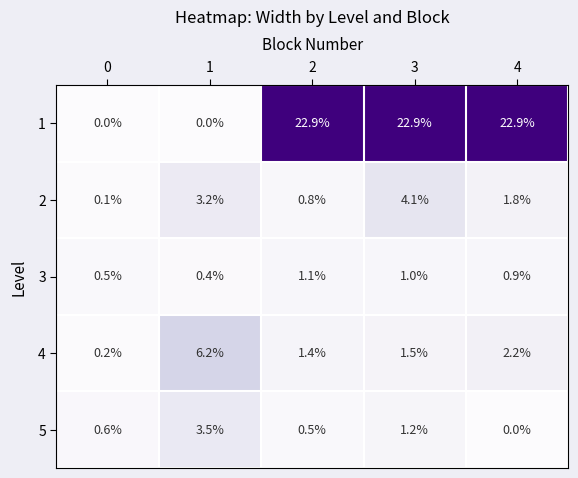

The 1 series shows 37.2 at 4. True or false?

False